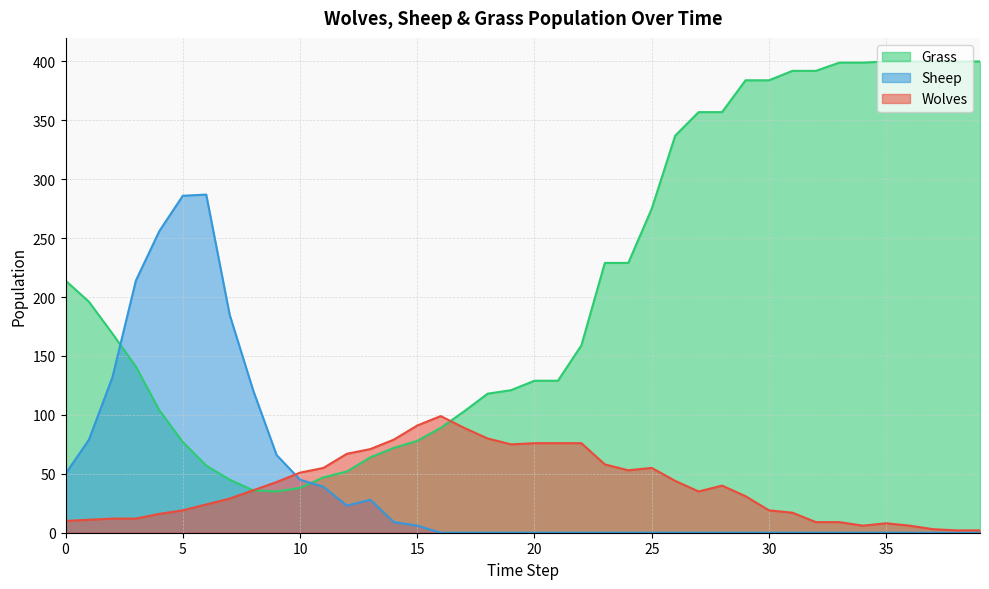

What is the spread (max minus min) of values at 28?

357